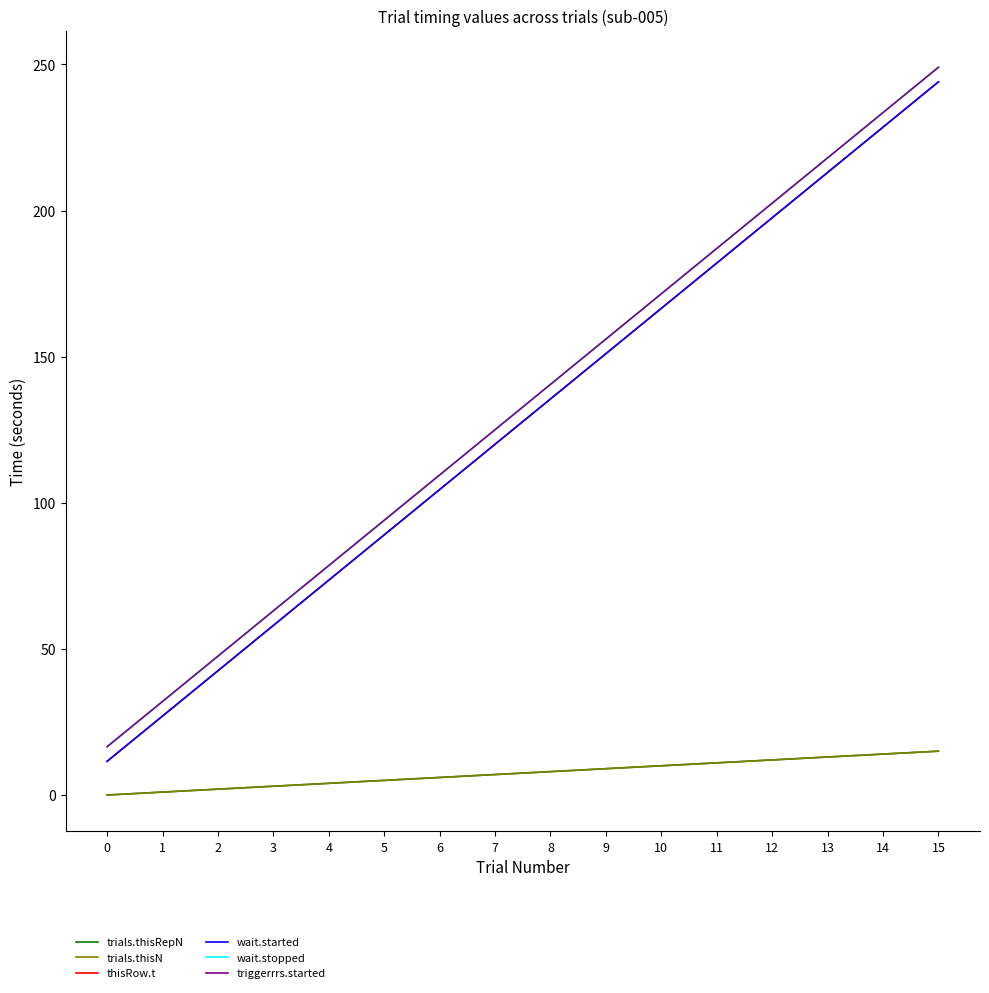

Reading right to left, what are all the values shown in this chart?

trials.thisRepN: 15=15.0	14=14.0	13=13.0	12=12.0	11=11.0	10=10.0	9=9.0	8=8.0	7=7.0	6=6.0	5=5.0	4=4.0	3=3.0	2=2.0	1=1.0	0=0.0
trials.thisN: 15=15.0	14=14.0	13=13.0	12=12.0	11=11.0	10=10.0	9=9.0	8=8.0	7=7.0	6=6.0	5=5.0	4=4.0	3=3.0	2=2.0	1=1.0	0=0.0
thisRow.t: 15=244.0	14=228.5	13=213.0	12=197.5	11=182.0	10=166.5	9=151.0	8=135.5	7=120.0	6=104.5	5=89.0	4=73.5	3=58.0	2=42.5	1=27.0	0=11.5
wait.started: 15=244.0	14=228.5	13=213.0	12=197.5	11=182.0	10=166.5	9=151.0	8=135.5	7=120.0	6=104.5	5=89.0	4=73.5	3=58.0	2=42.5	1=27.0	0=11.5
wait.stopped: 15=249.0	14=233.5	13=218.0	12=202.5	11=187.0	10=171.5	9=156.0	8=140.5	7=125.0	6=109.5	5=94.0	4=78.5	3=63.0	2=47.5	1=32.0	0=16.5
triggerrrs.started: 15=249.0	14=233.5	13=218.0	12=202.5	11=187.0	10=171.5	9=156.0	8=140.5	7=125.0	6=109.5	5=94.0	4=78.5	3=63.0	2=47.5	1=32.0	0=16.5